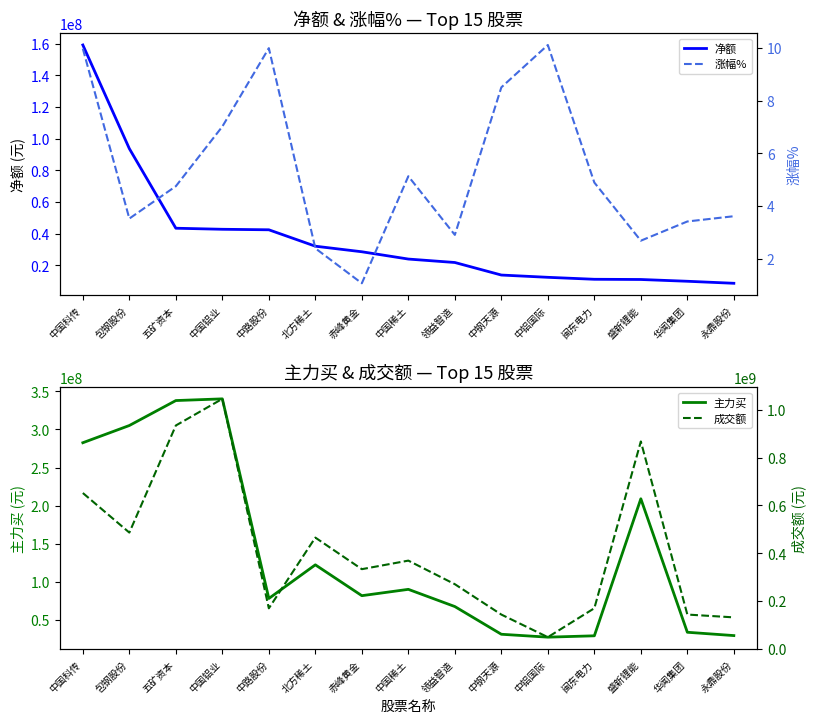

Is this an area chart (filled region under the line)?

No